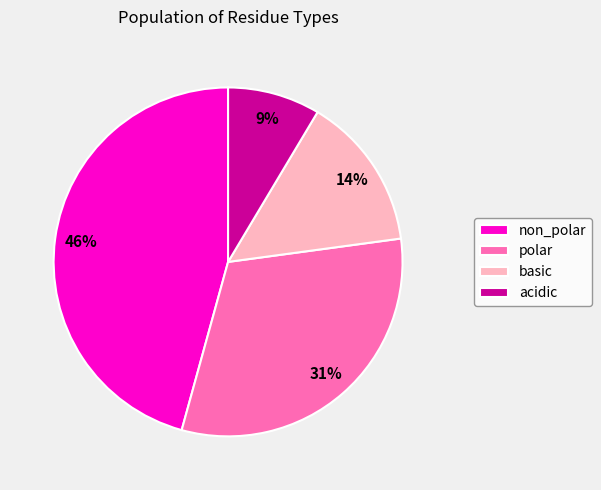

To the nearest percent, what percentage of the pie is basic?

14%